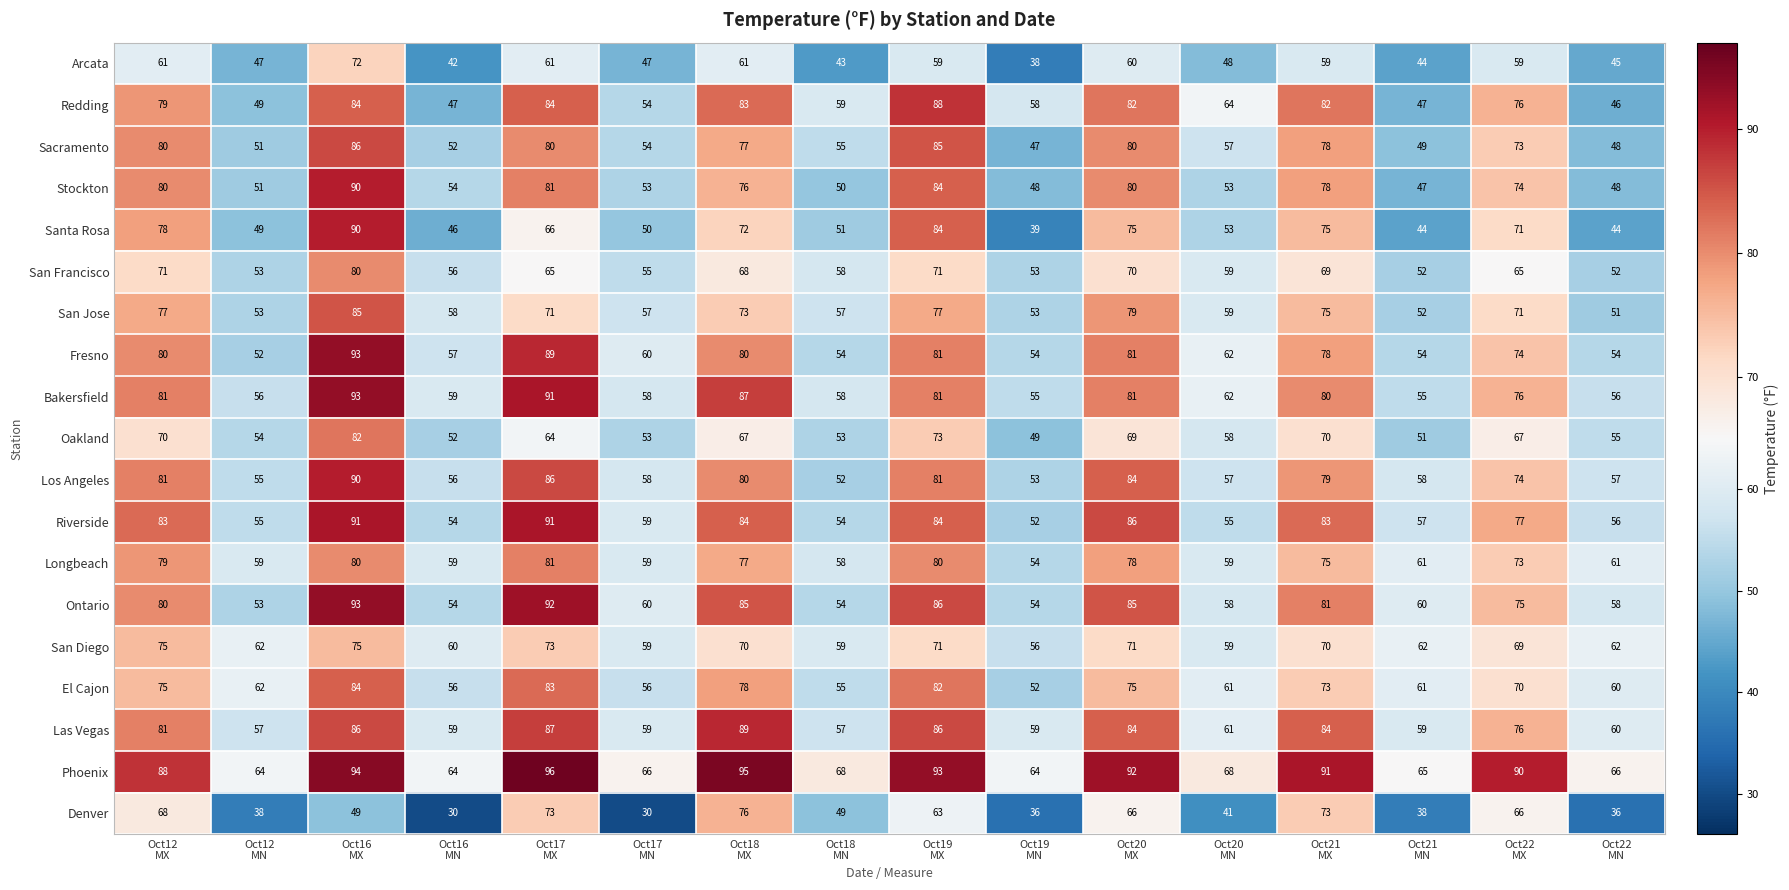

At how many categories does at least one series exceed 79?

8